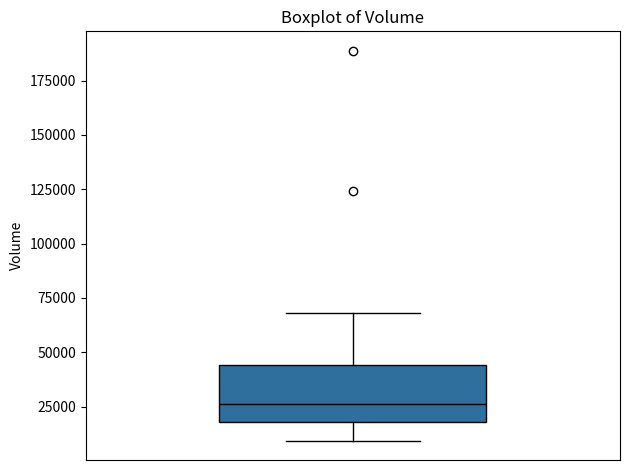

Where does the lower whisker of the box end on the y-axis? The values are not printed on the chart, so give them approximately, as read against the axis.

10000